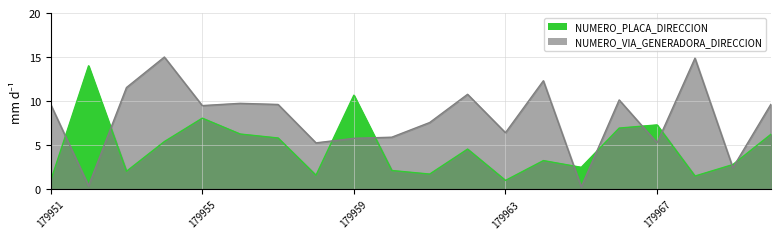

Reading left to right, extract all data points from this chart.

NUMERO_PLACA_DIRECCION: 179951=0.9	179952=14.0	179953=2.0	179954=5.4	179955=8.1	179956=6.3	179957=5.8	179958=1.6	179959=10.7	179960=2.1	179961=1.7	179962=4.5	179963=1.0	179964=3.2	179965=2.5	179966=6.9	179967=7.3	179968=1.5	179969=2.8	179970=6.2
NUMERO_VIA_GENERADORA_DIRECCION: 179951=9.6	179952=0.4	179953=11.5	179954=15.0	179955=9.5	179956=9.7	179957=9.6	179958=5.3	179959=5.8	179960=5.9	179961=7.6	179962=10.8	179963=6.4	179964=12.3	179965=0.3	179966=10.1	179967=5.3	179968=14.9	179969=2.4	179970=9.6